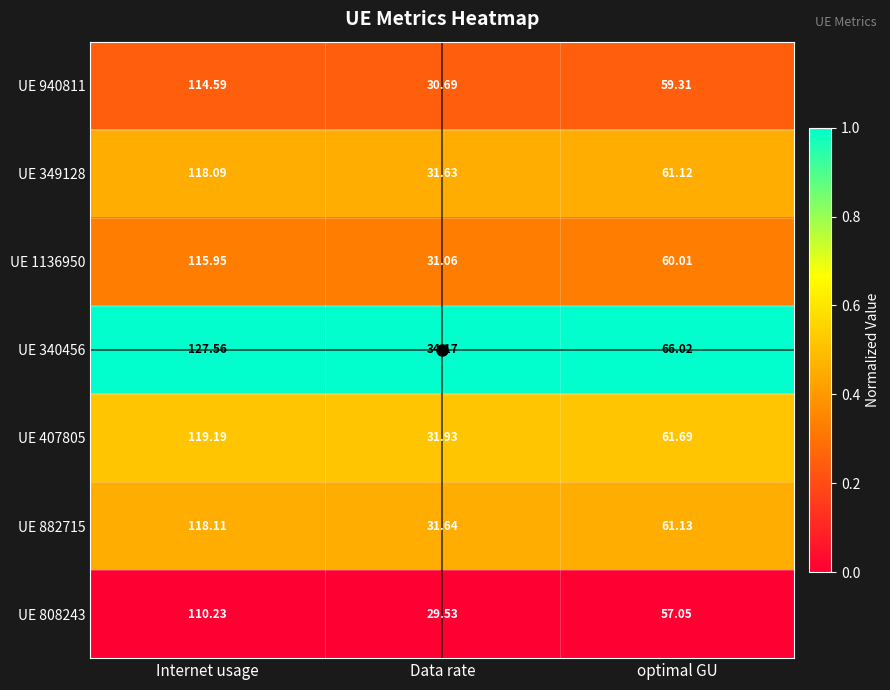

At which category does the chart reach its minimum across all series?

Data rate